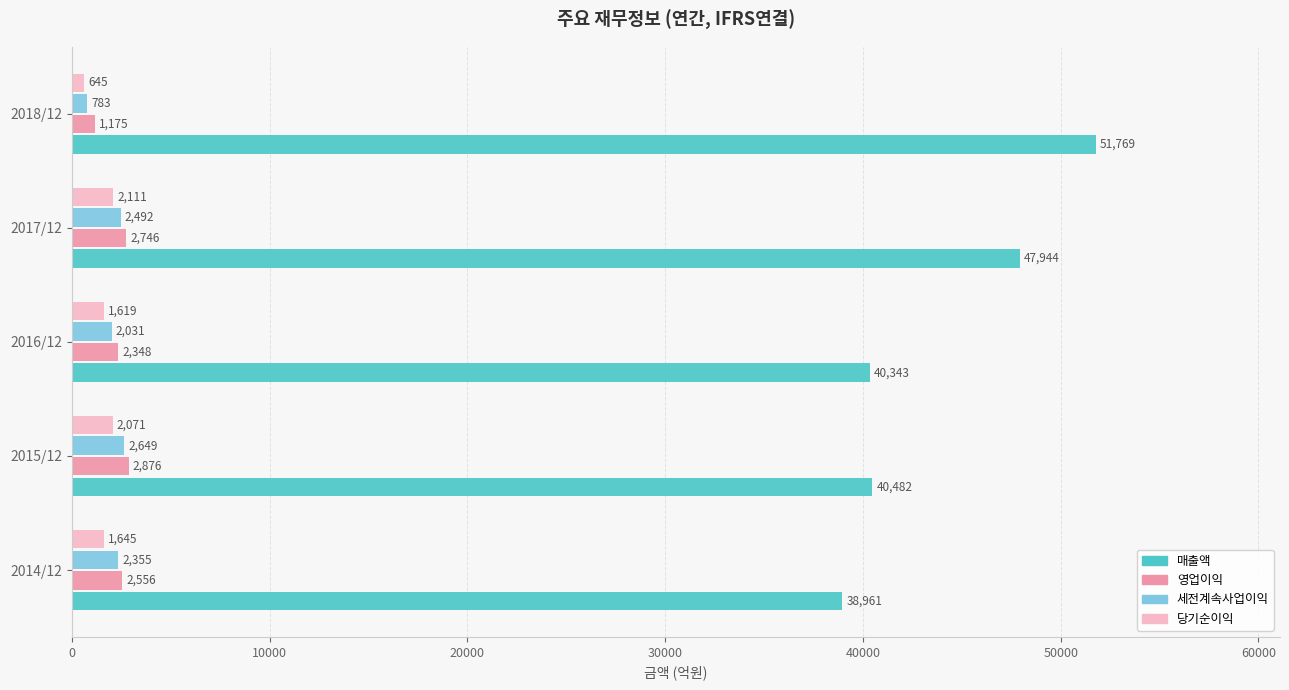

The value of 영업이익 at 2018/12 is 1175. True or false?

True